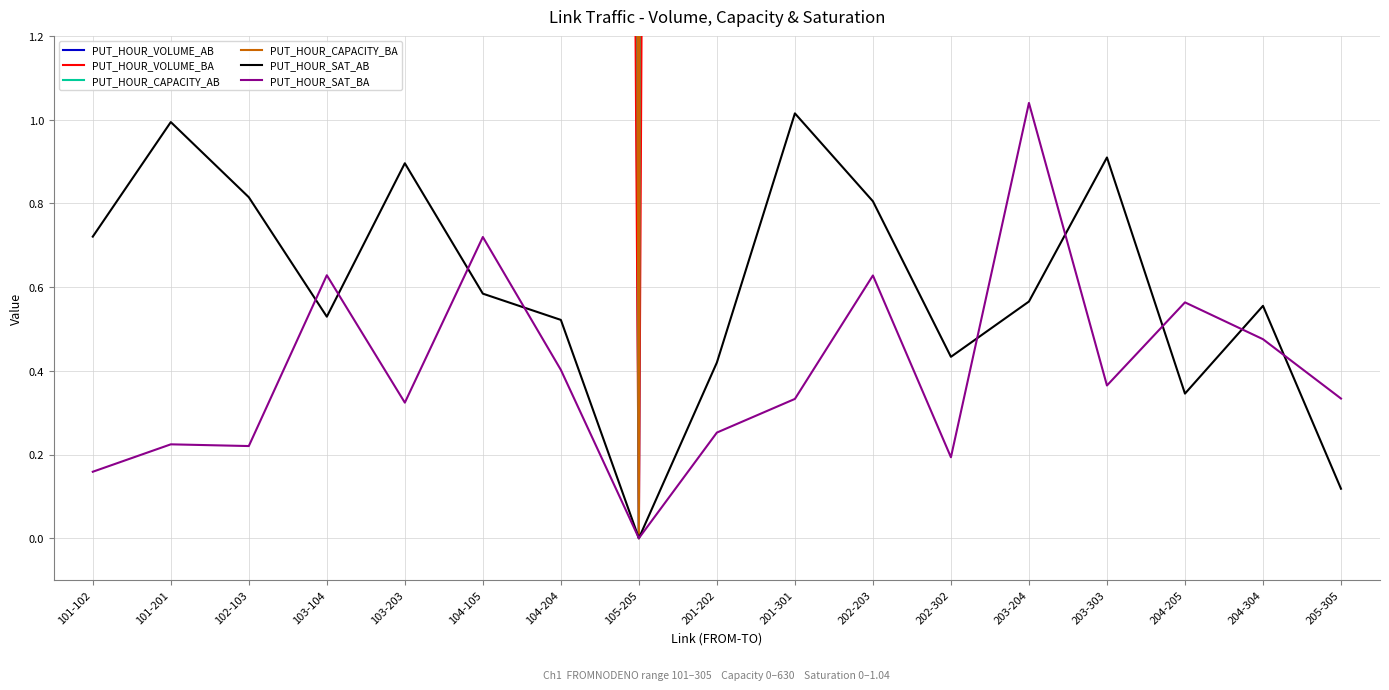

Does the chart display data point markers on the line(s)?

No